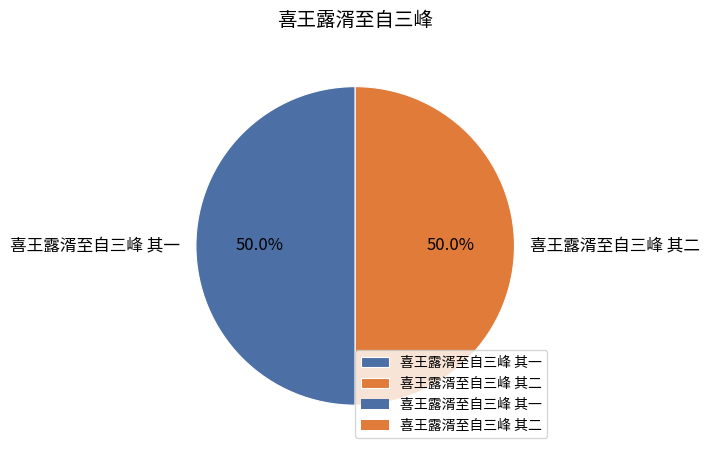

The 喜王露湑至自三峰 其一 slice represents 40% of the pie. True or false?

False